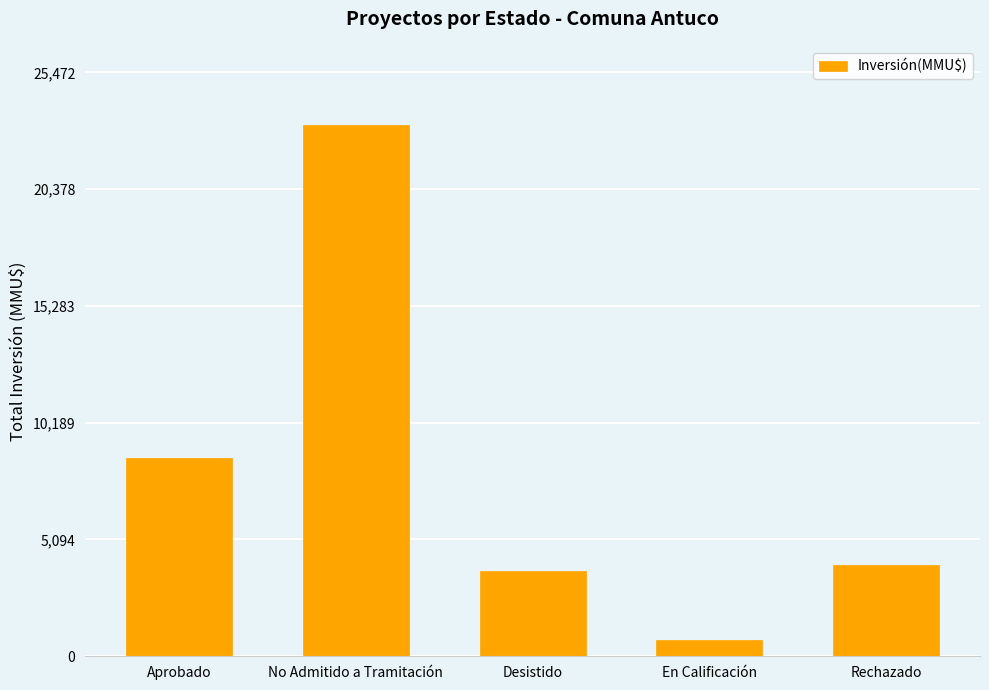

Is it true that the value at No Admitido a Tramitación is 23157?

True